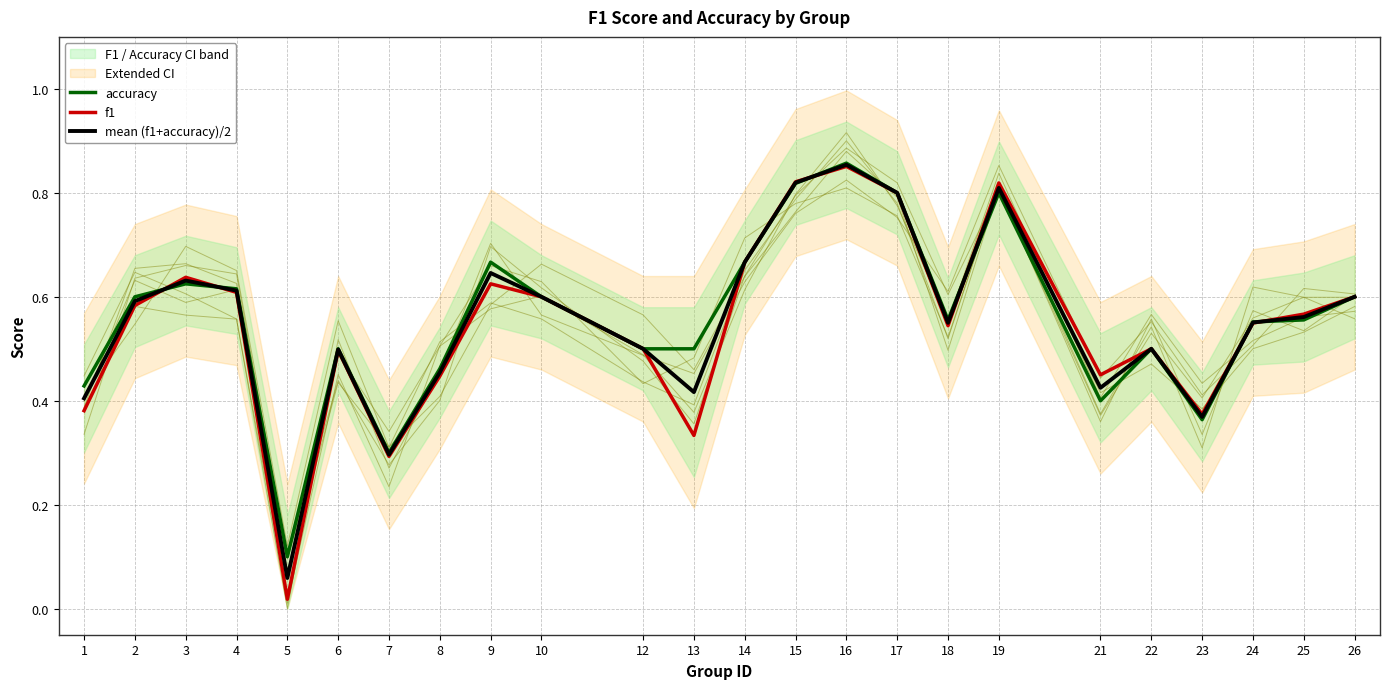

How many lines are shown in the chart?

3